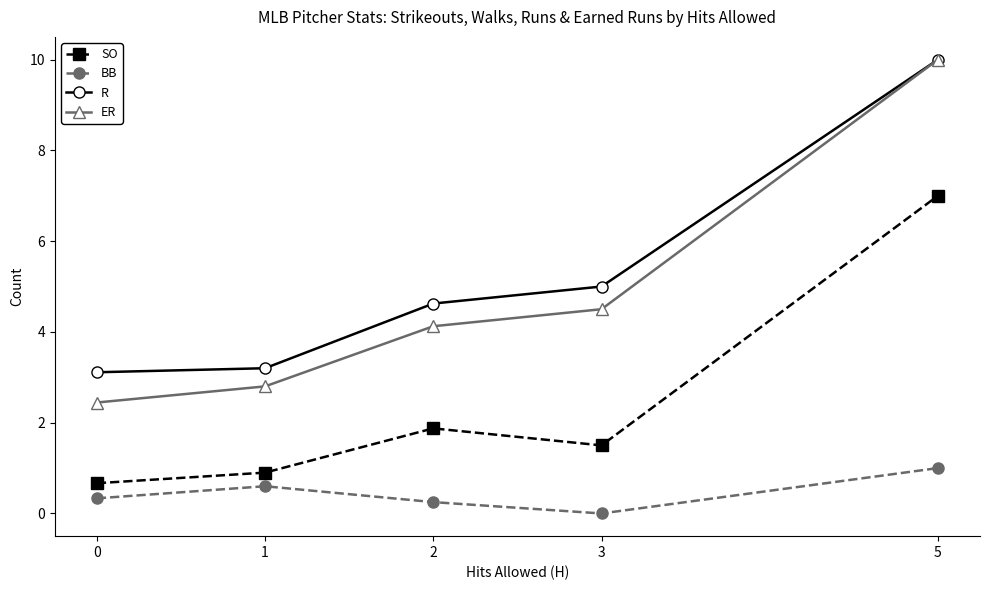

Between 0 and 3, which series saw the biggest shift?

ER